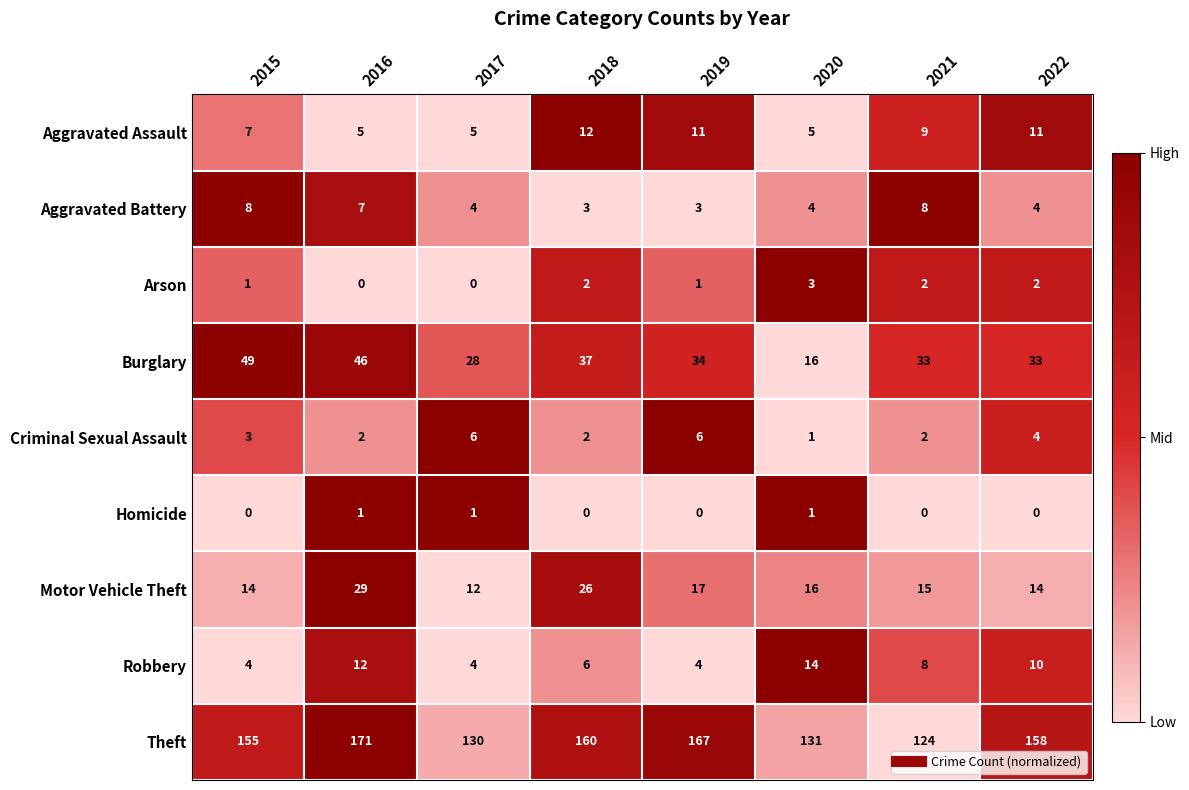

What is the spread (max minus min) of values at 2015?

155